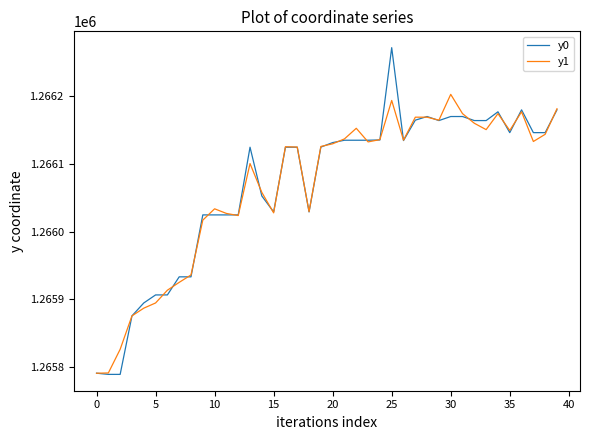

What is the greatest value displayed?

1266272.3